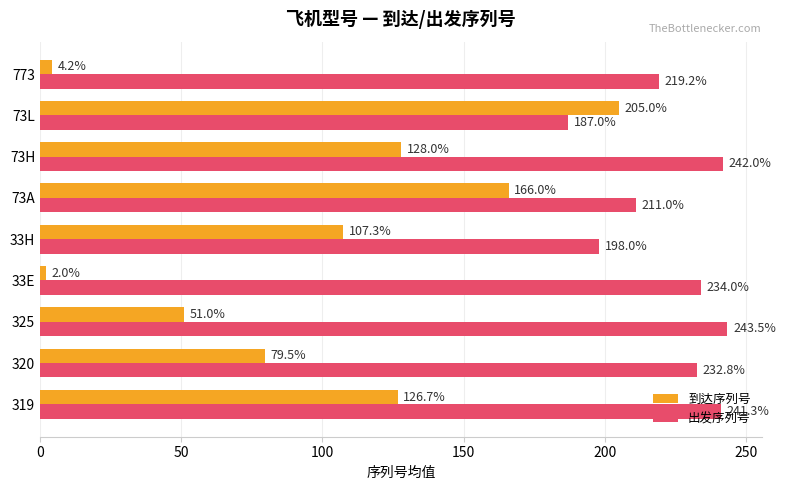

The value of 到达序列号 at 73H is 173.4. True or false?

False